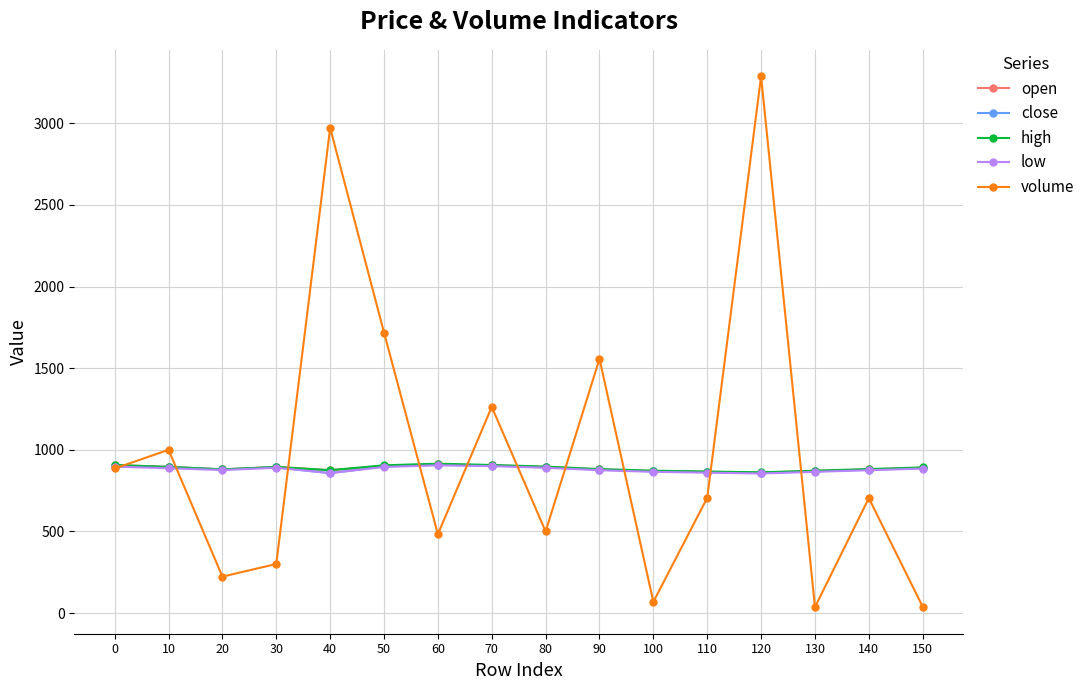

What is the value of the volume point at the 7th from the left?

483.0